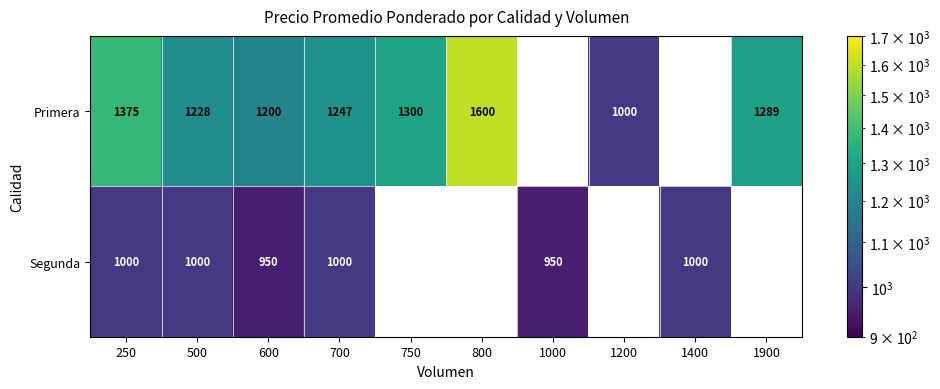

Is the value of Segunda at 1400 greater than the value of Primera at 1900?

No